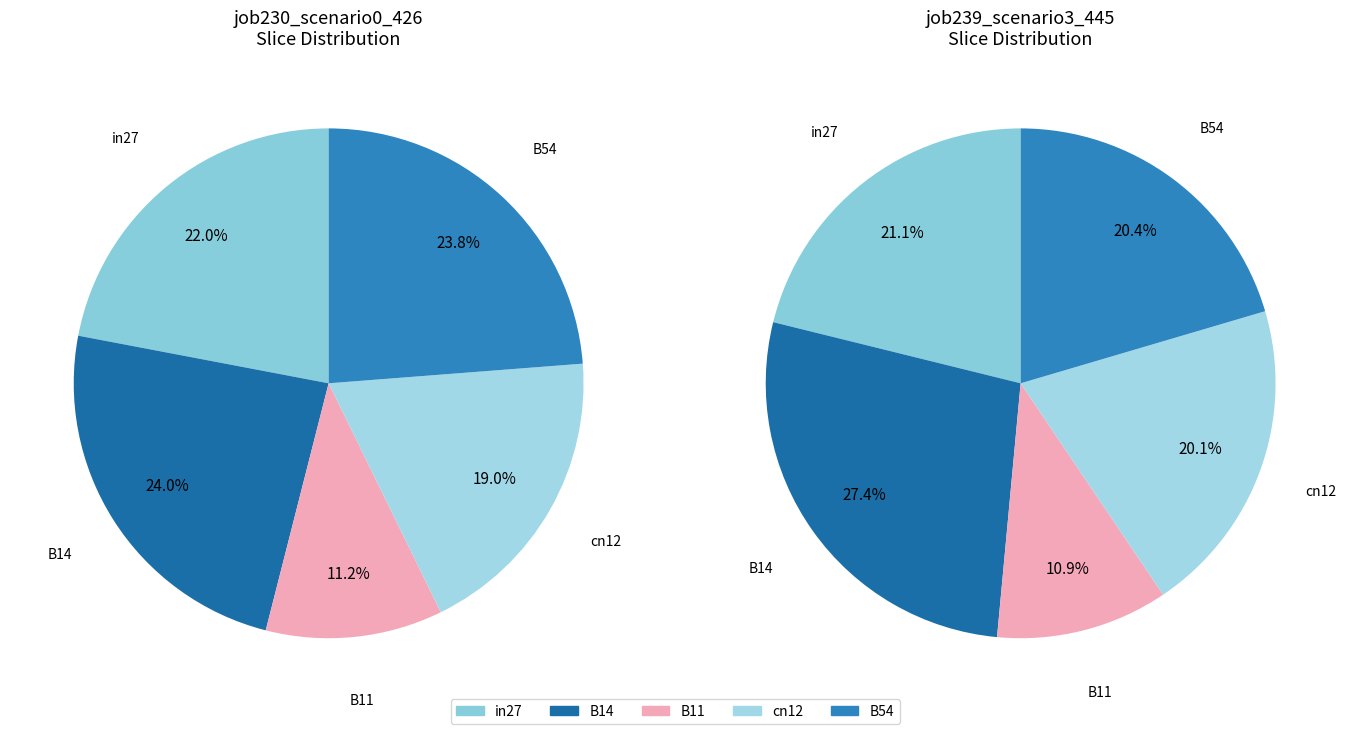

What percentage is the B14 slice, to the nearest percent?

24%